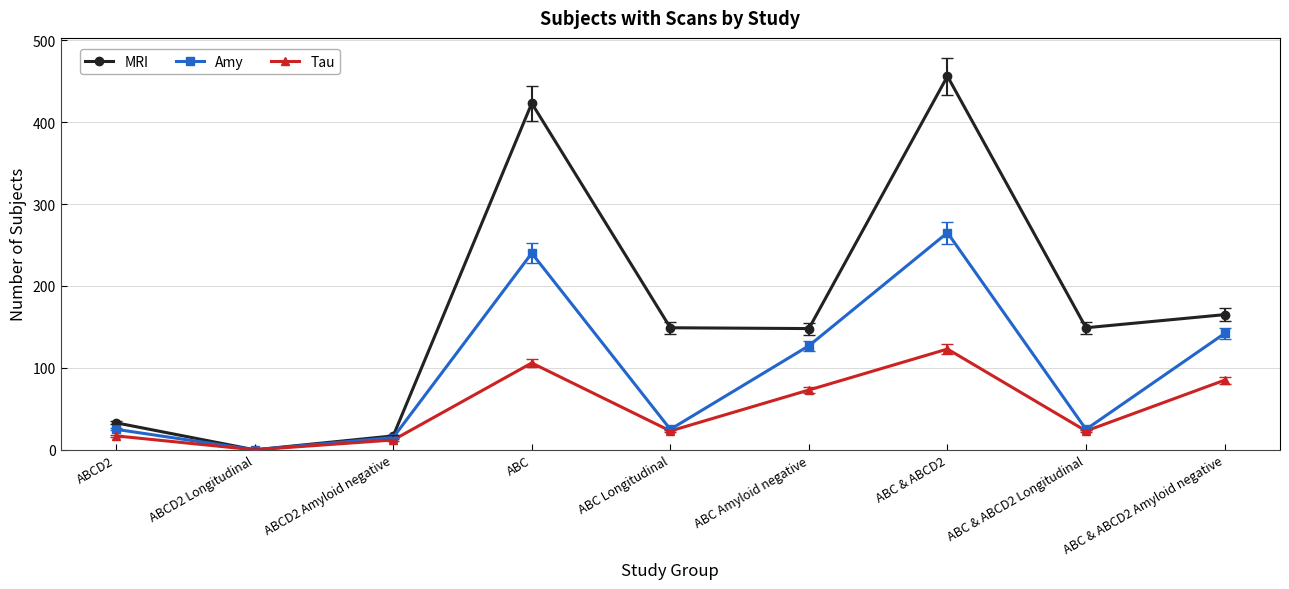

How many data points in Amy are less than 25?

2